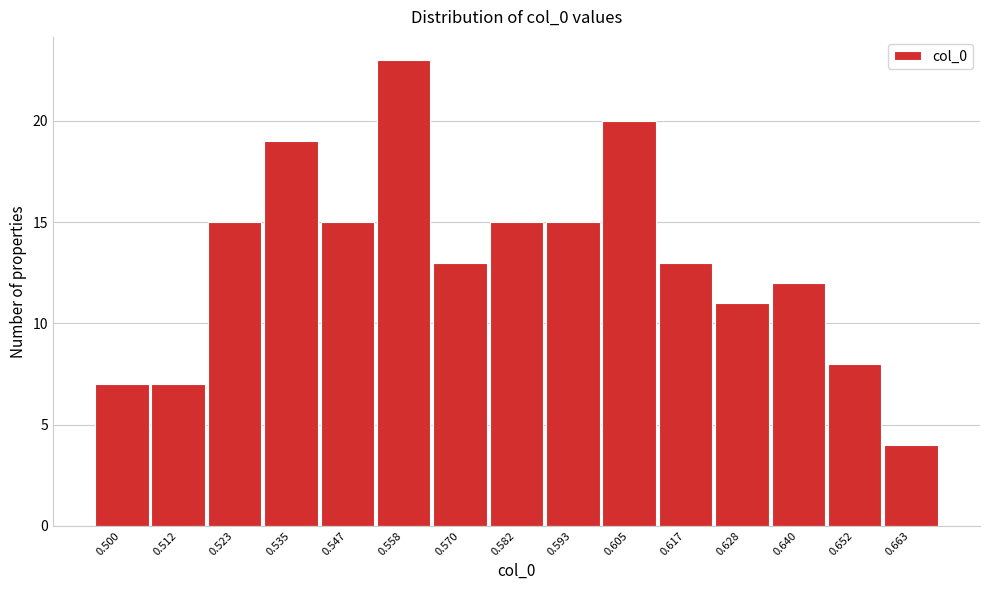

Reading left to right, transcribe all the data shown in this chart.

0.500=7	0.512=7	0.523=15	0.535=19	0.547=15	0.558=23	0.570=13	0.582=15	0.593=15	0.605=20	0.617=13	0.628=11	0.640=12	0.652=8	0.663=4